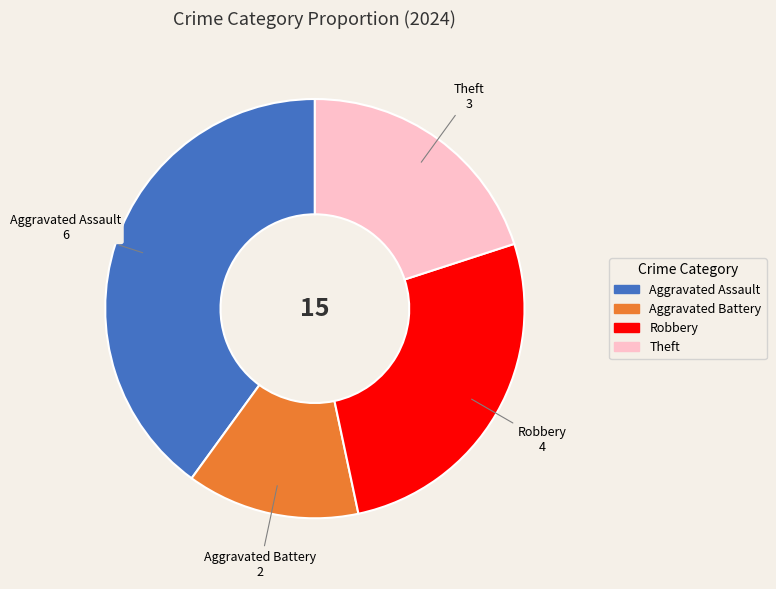

Does any single category account for the majority?

No